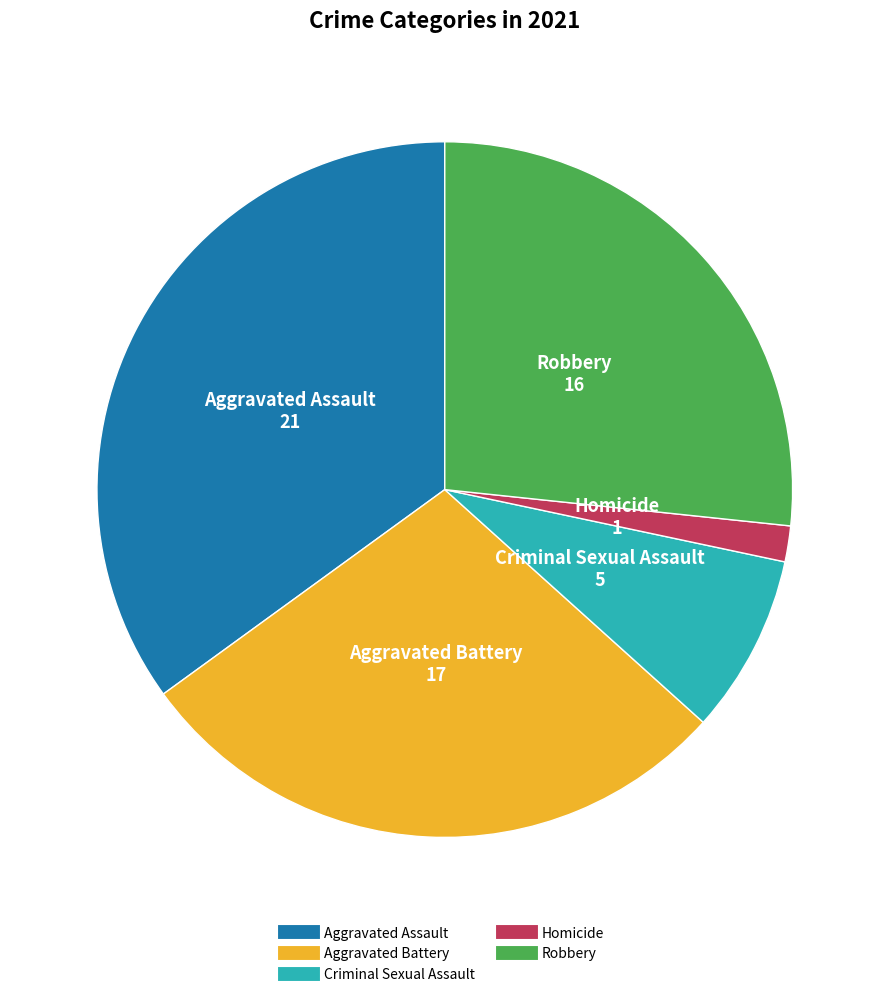

Between Criminal Sexual Assault and Robbery, which is larger?

Robbery